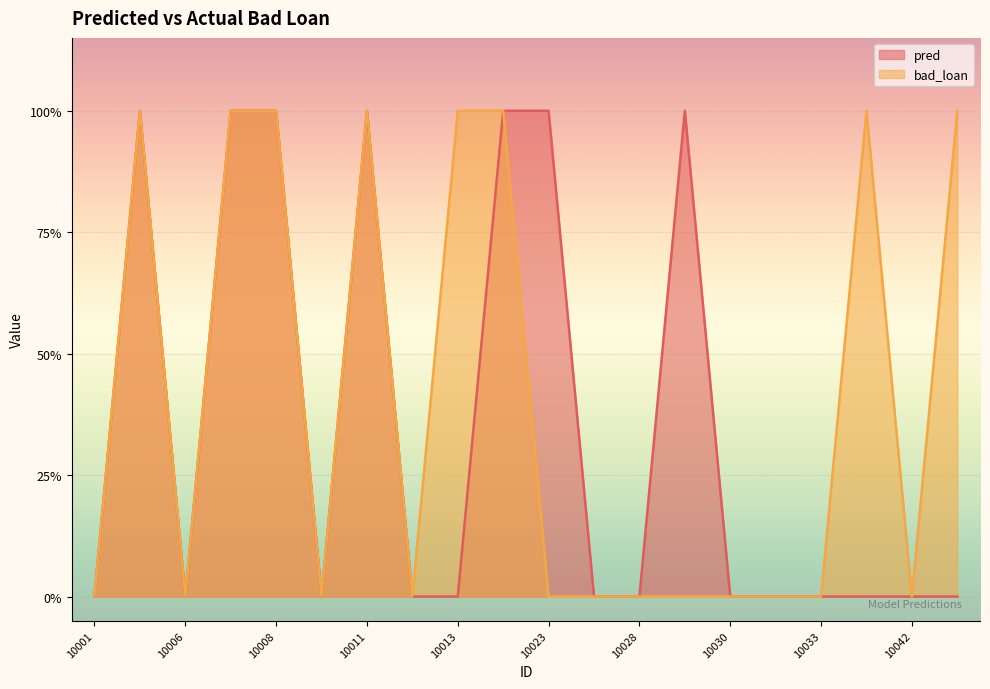

How many series are shown in this chart?

2